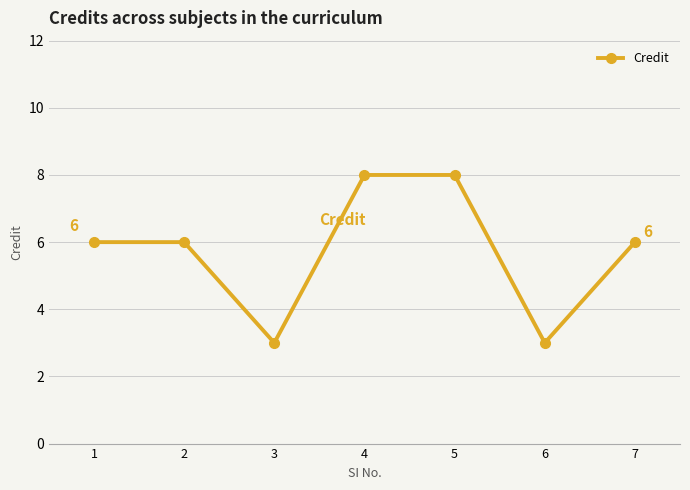

What is the value of the 7th point from the left?

6